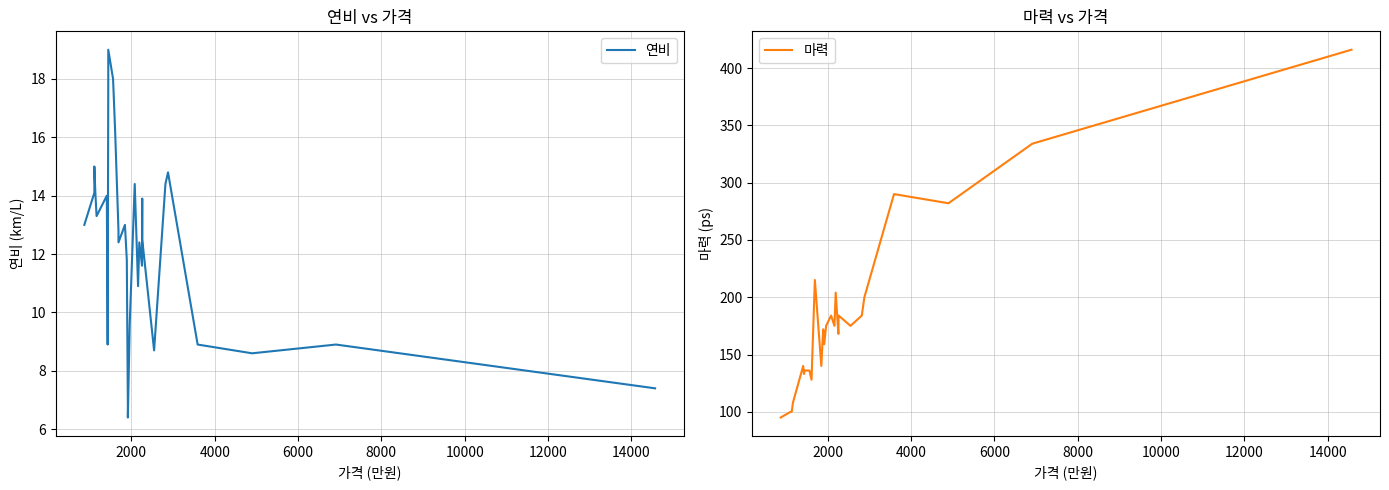

Is the value of 연비 at 4000 greater than the value of 마력 at 12?

No